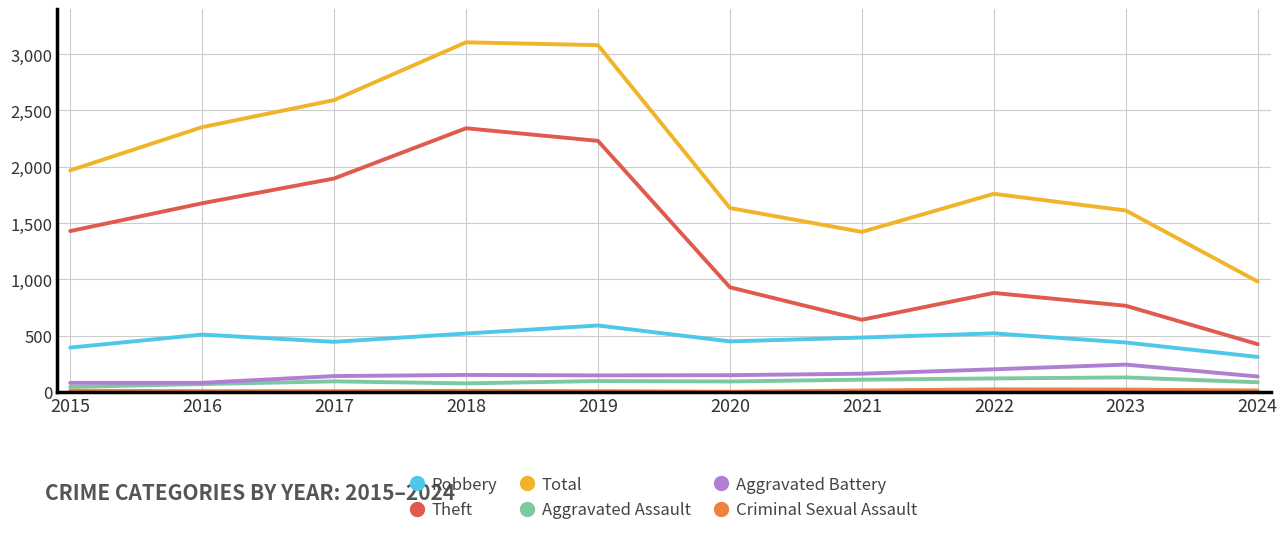

True or false: Theft and Aggravated Battery cross at least once.

False